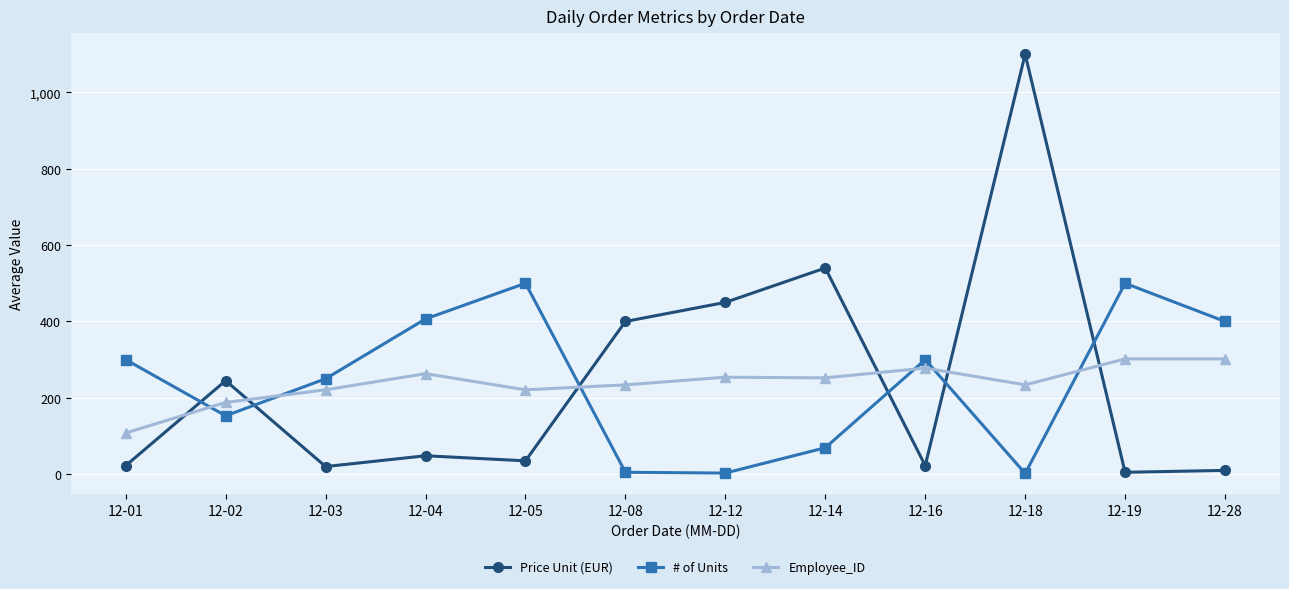

The Employee_ID series shows 302.0 at 12-28. True or false?

True